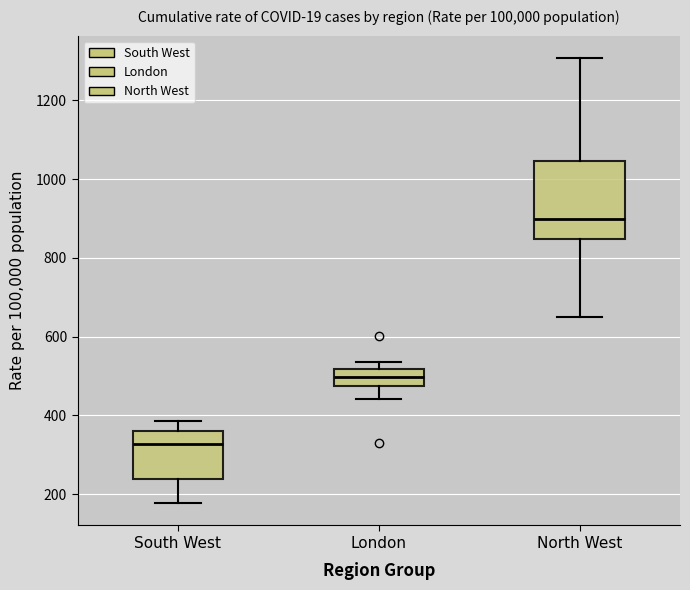

Where does the upper whisker of the box for South West end on the y-axis? The values are not printed on the chart, so give them approximately, as read against the axis.

380